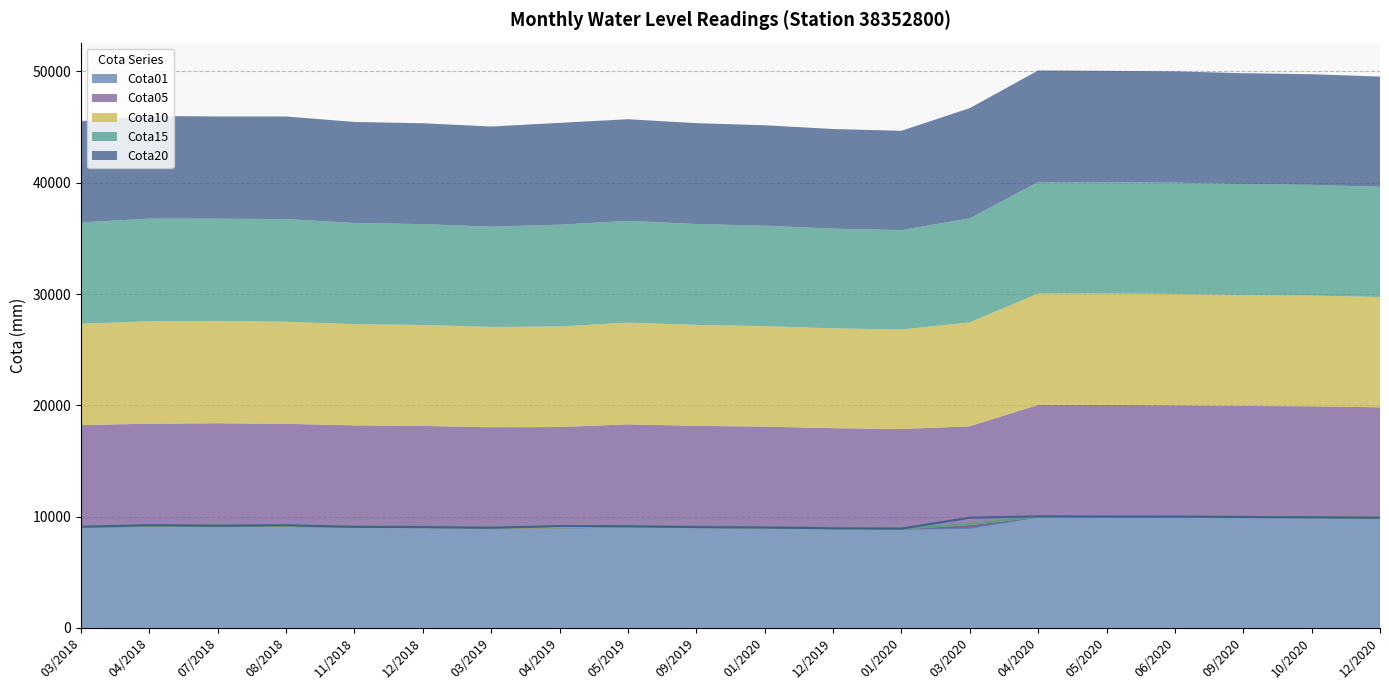

How many times do Cota10 and Cota01 cross each other?

5